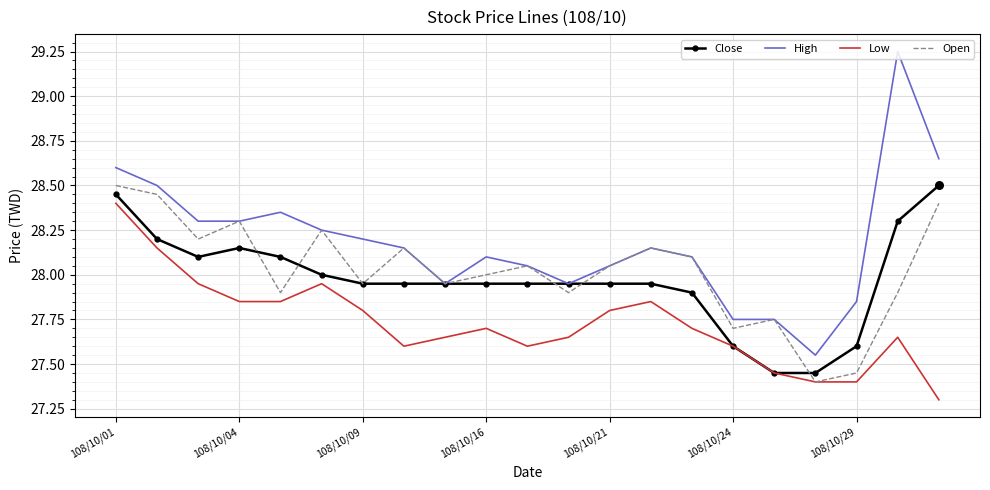

Which series has the largest total across all categories?

High